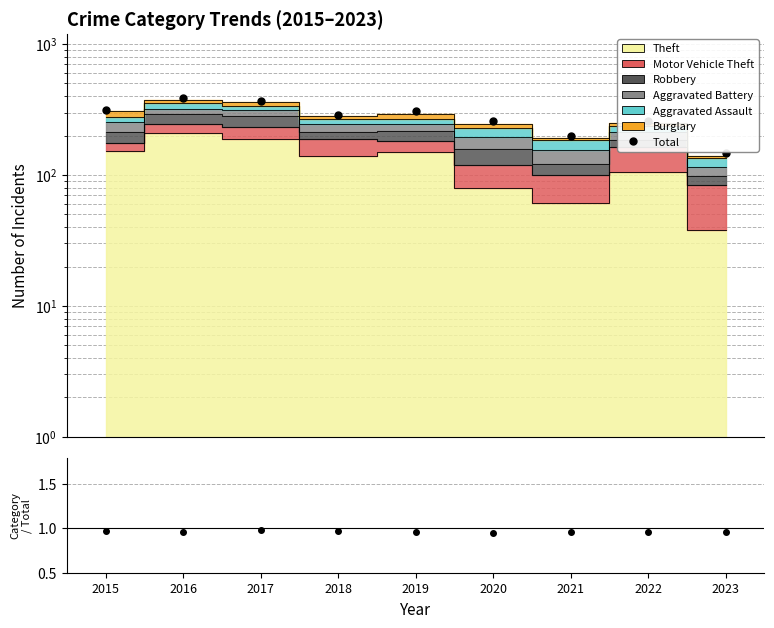

Is it true that the value at 2015 is 442?

False